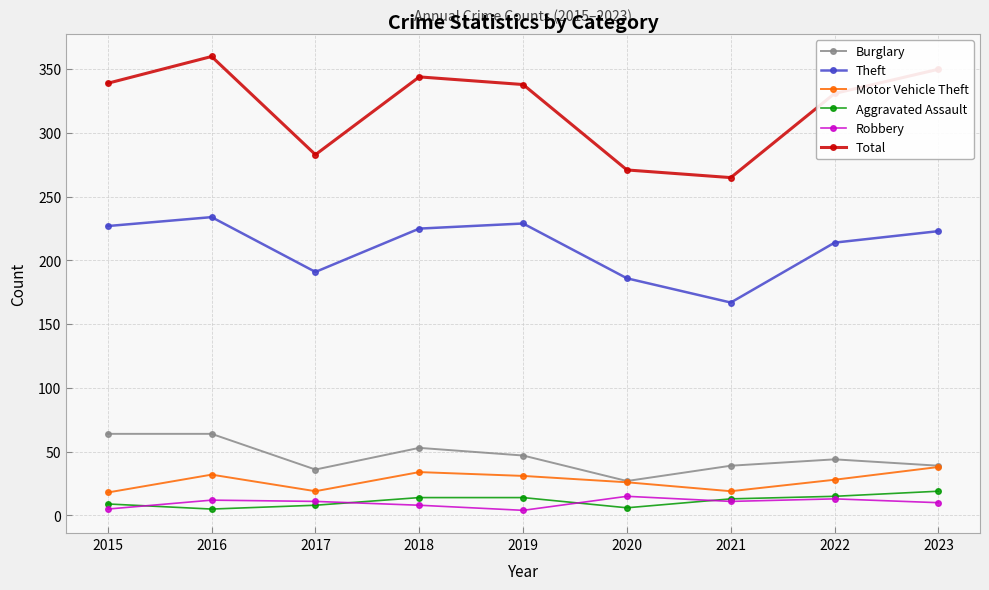

True or false: Total and Motor Vehicle Theft intersect in this chart.

False